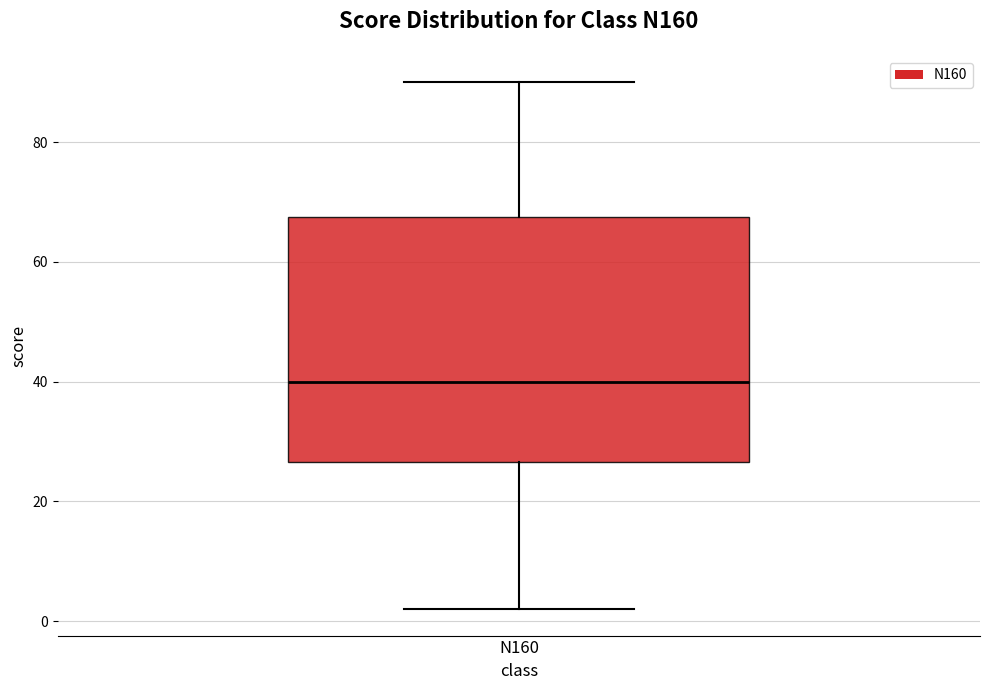

Transcribe this box plot: give where the median line is, the range the box spans, and where the two whiskers end, as read against the y-axis. The values are not printed on the chart, so give them approximately, as read against the axis.

median 40, box 26 to 68, whiskers 2 to 90